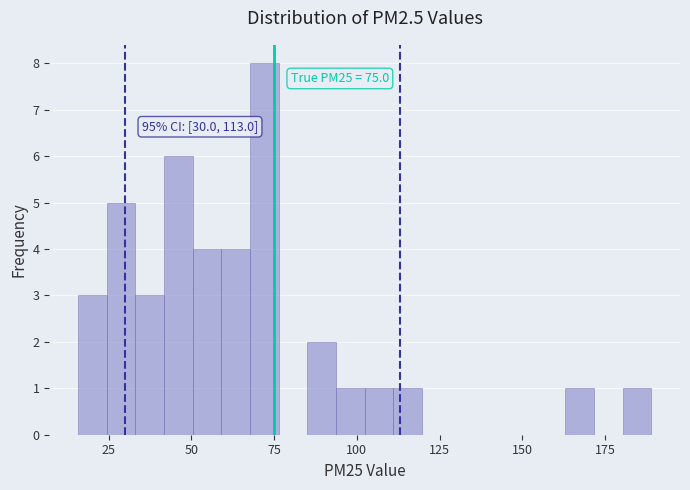

Read against the x-axis, roughly where is the centre of the tallest bar?

70